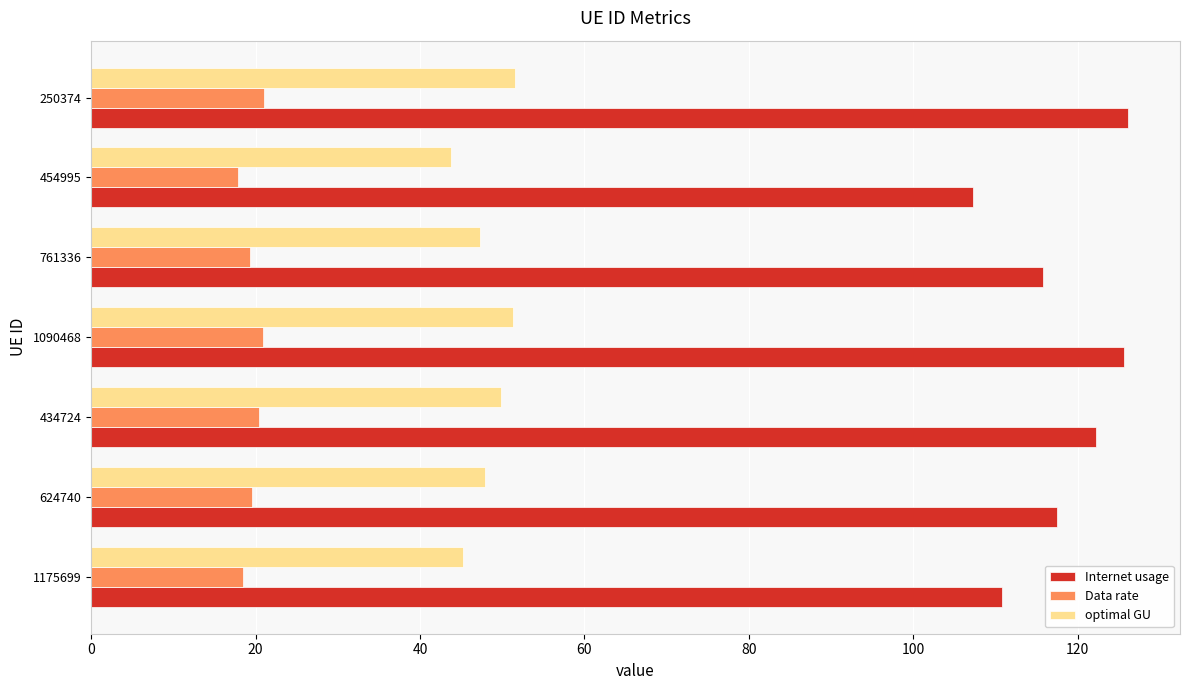

What is the average value of the Data rate series?

19.7